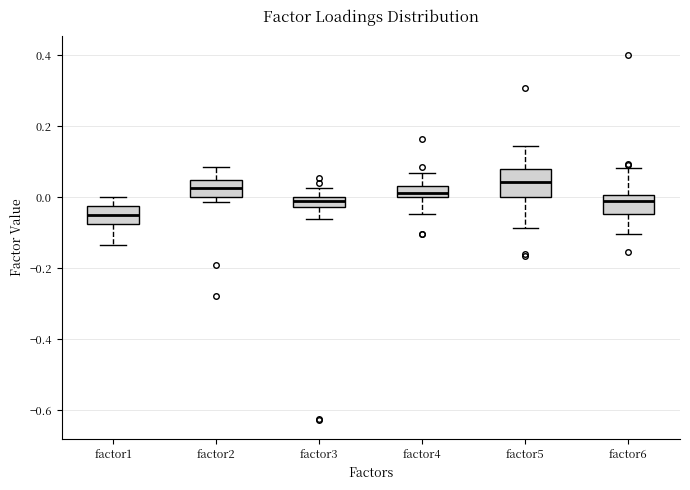

Comparing the boxes themselves (not the whiskers), which one is the tallest?

factor5